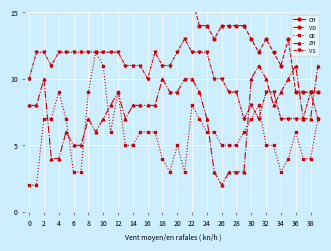

True or false: VD and GE intersect in this chart.

False